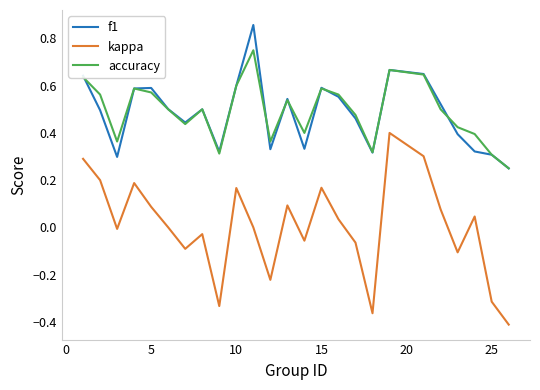

List the series in order of their peak value, lowest first.

kappa, accuracy, f1